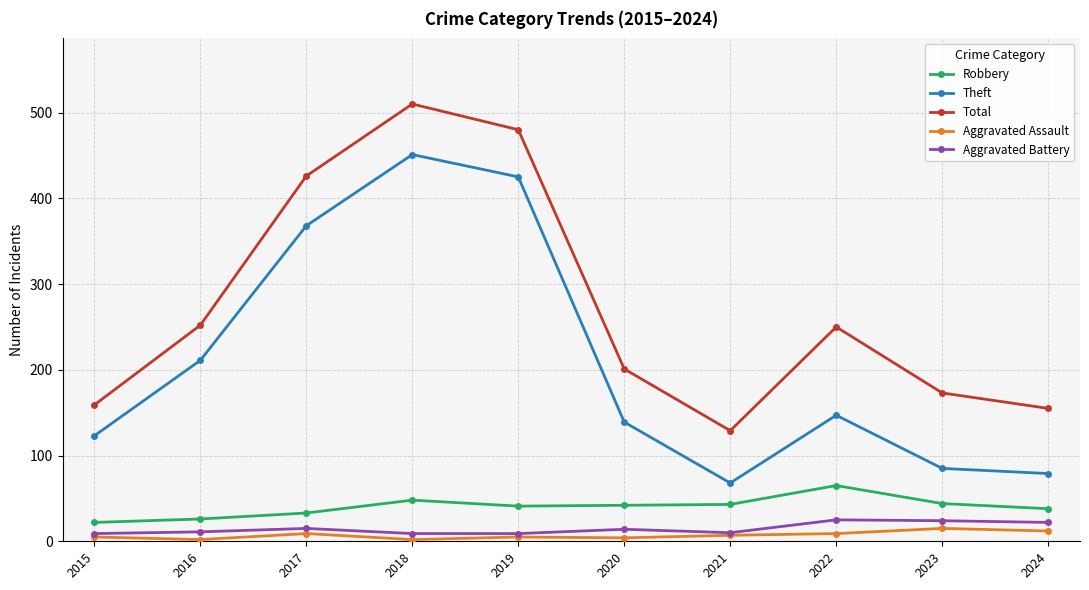

The Aggravated Battery series shows 15 at 2017. True or false?

True